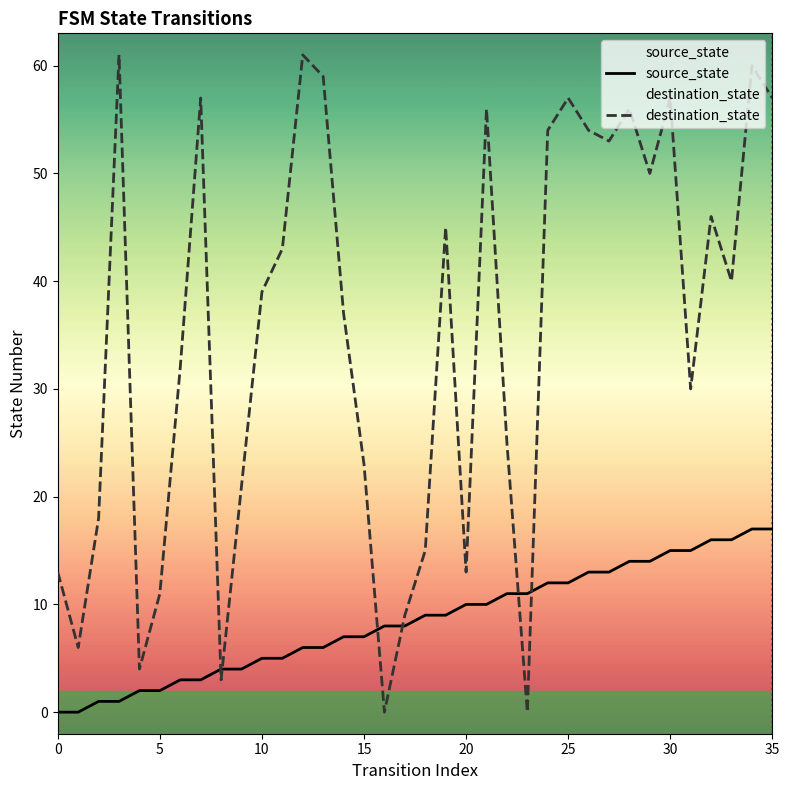

Is the value of source_state at 16 greater than the value of destination_state at 35?

No